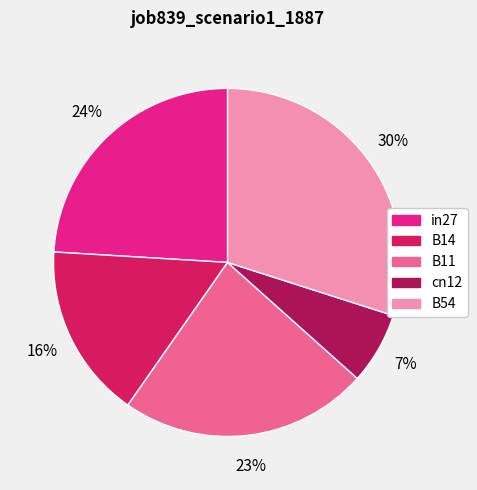

The in27 slice represents 35% of the pie. True or false?

False